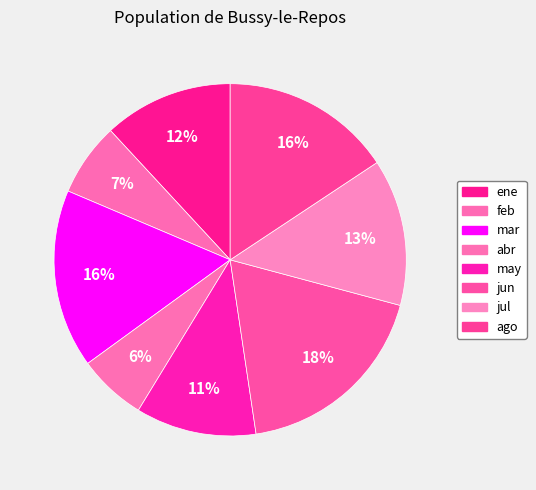

What is the ratio of the value at may to the value at ago?

0.7